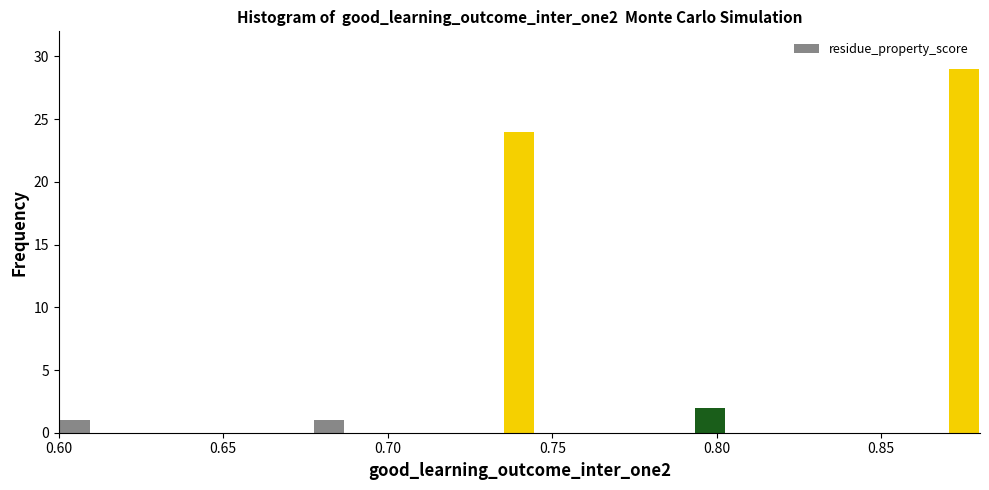

Around what value on the x-axis is the tallest bar? Give the approximate position of its centre, as read against the axis.

0.875